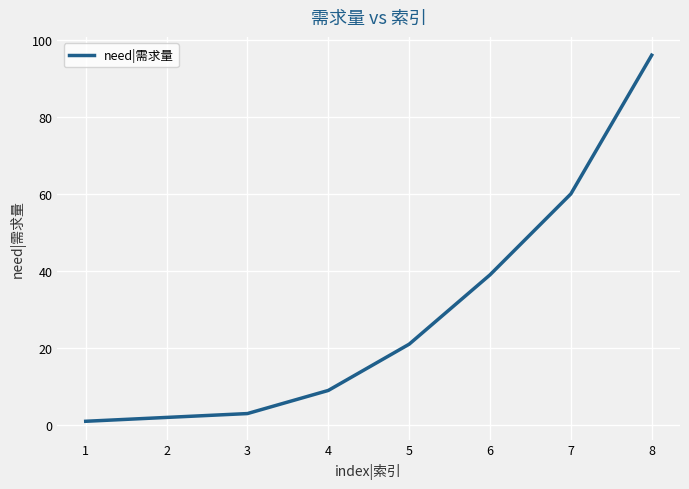

What is the difference between the values at 4 and 7?

51